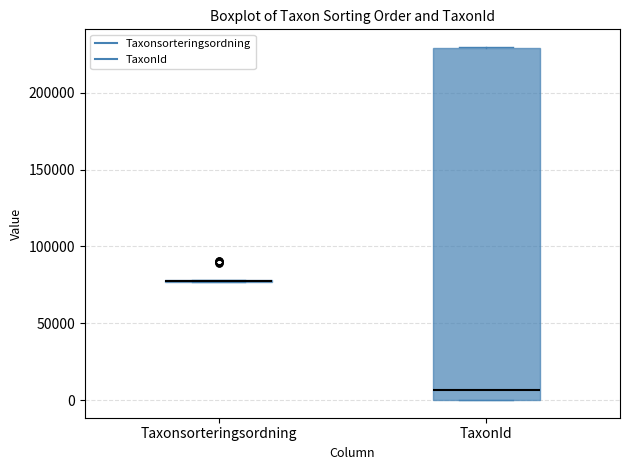

Comparing the boxes themselves (not the whiskers), which one is the tallest?

TaxonId